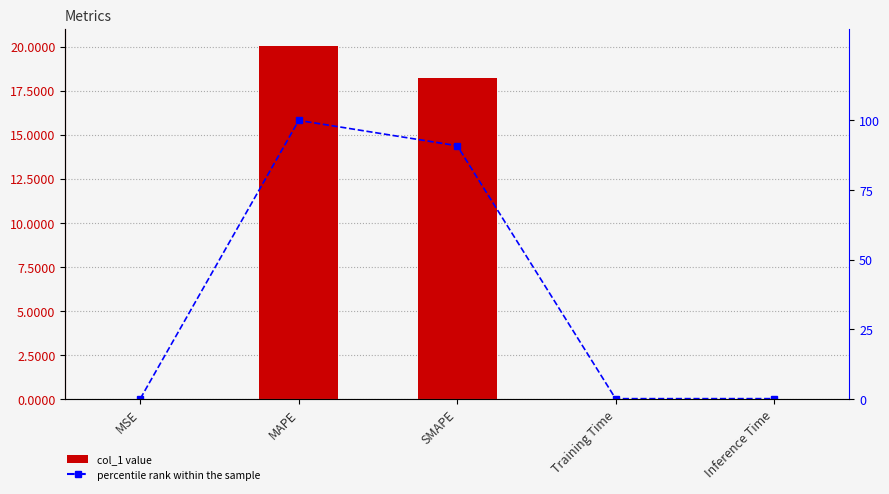

Rank the categories by col_1 value from lowest to highest.

Training Time, Inference Time, MSE, SMAPE, MAPE